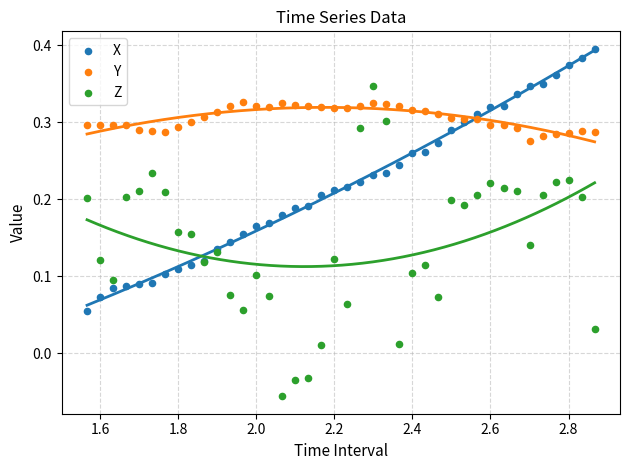

Which series reaches the maximum Y coordinate?

X